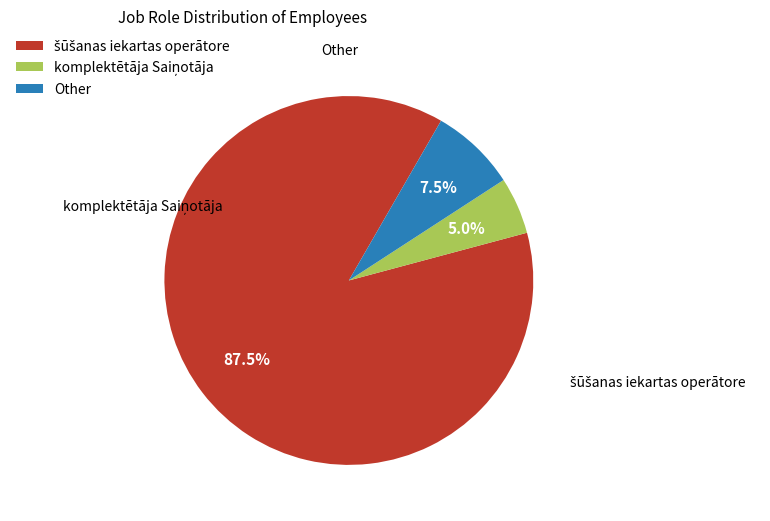

Which category has the biggest portion of the pie?

šūšanas iekartas operātore